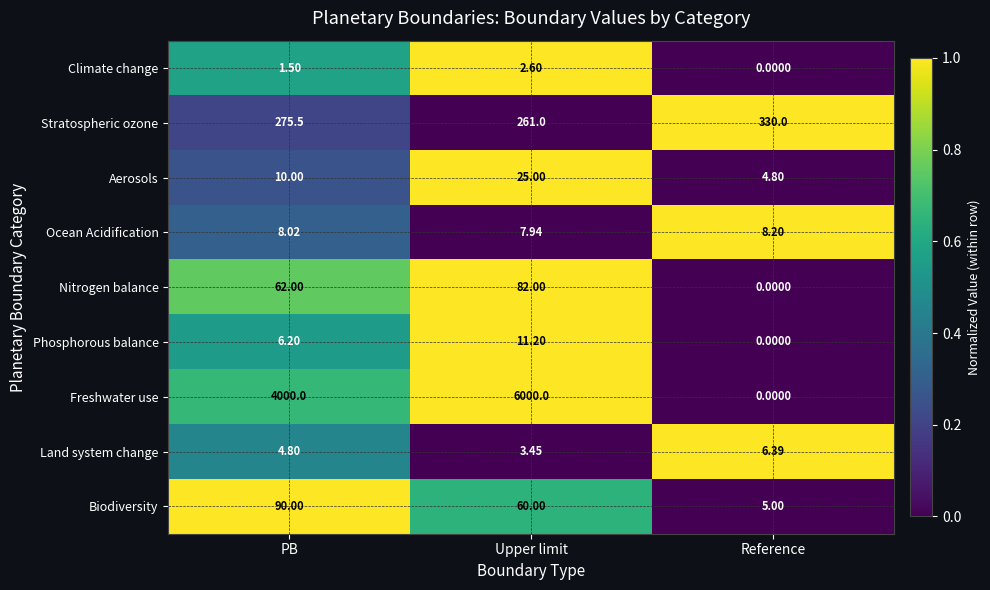

List the labels in order of Freshwater use value, largest first.

Upper limit, PB, Reference